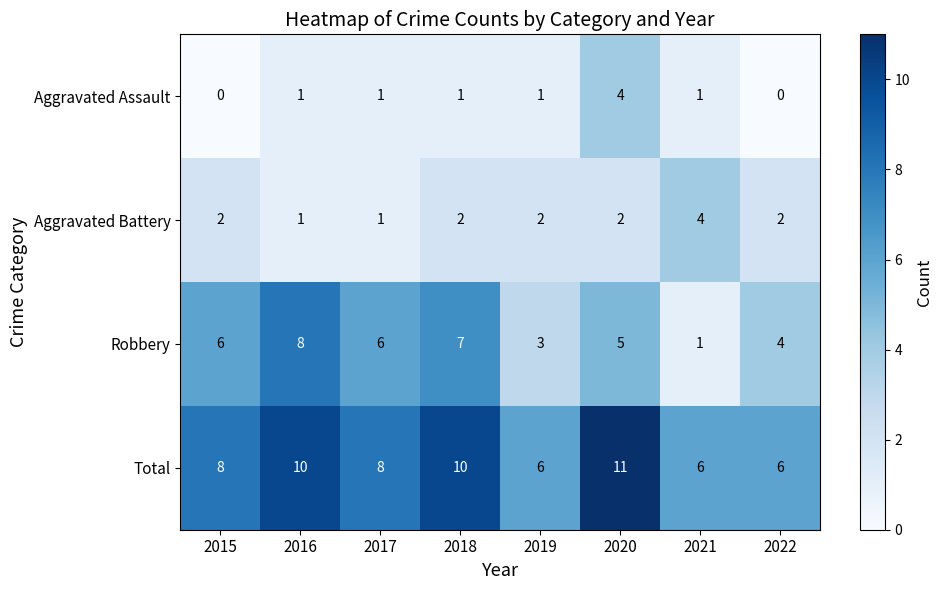

Which series has the largest total across all categories?

Total